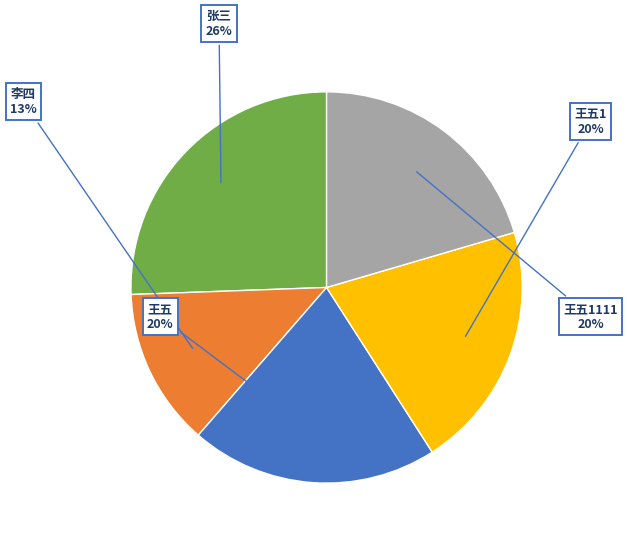

To the nearest percent, what is the average slice percentage?

20%